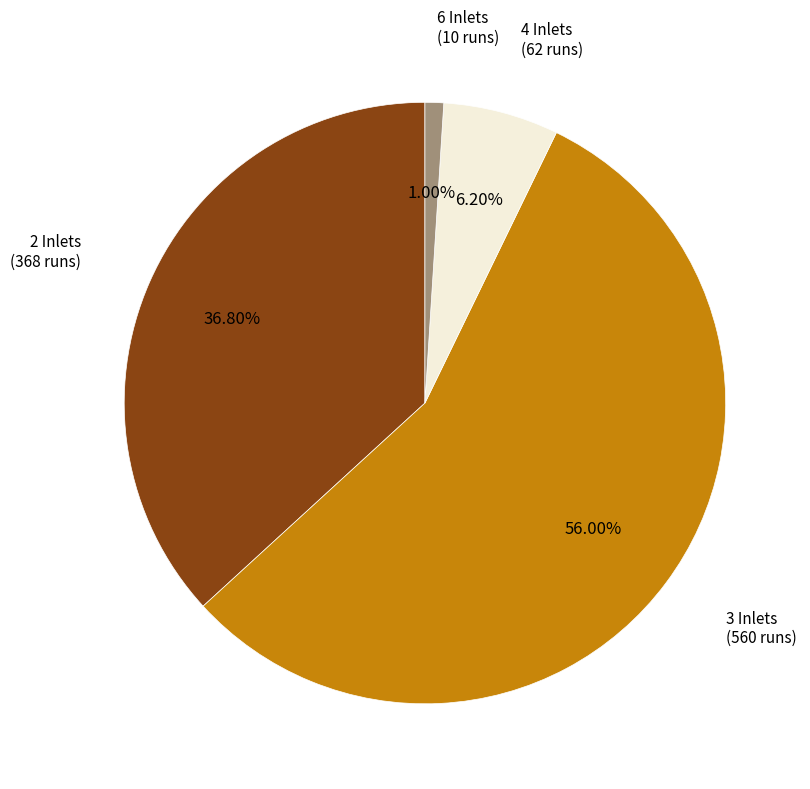

True or false: 3 Inlets accounts for 44% of the total.

False